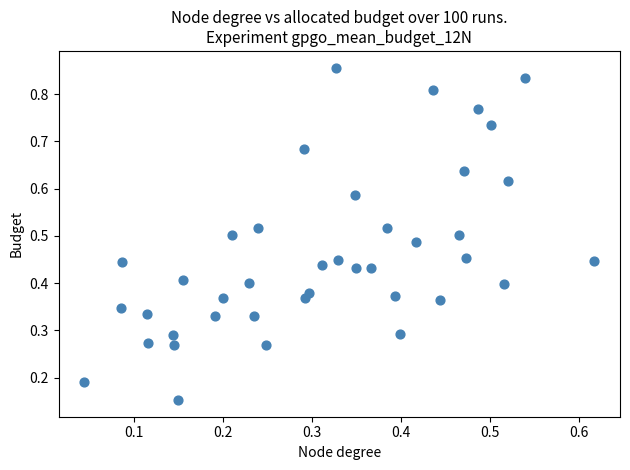

Count the number of points in this scatter plot.

40